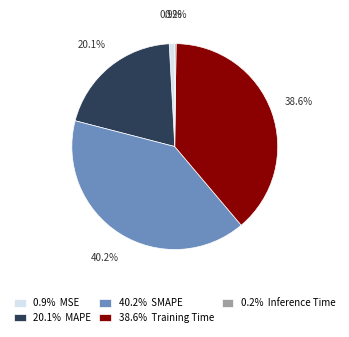

Does any single category account for the majority?

No